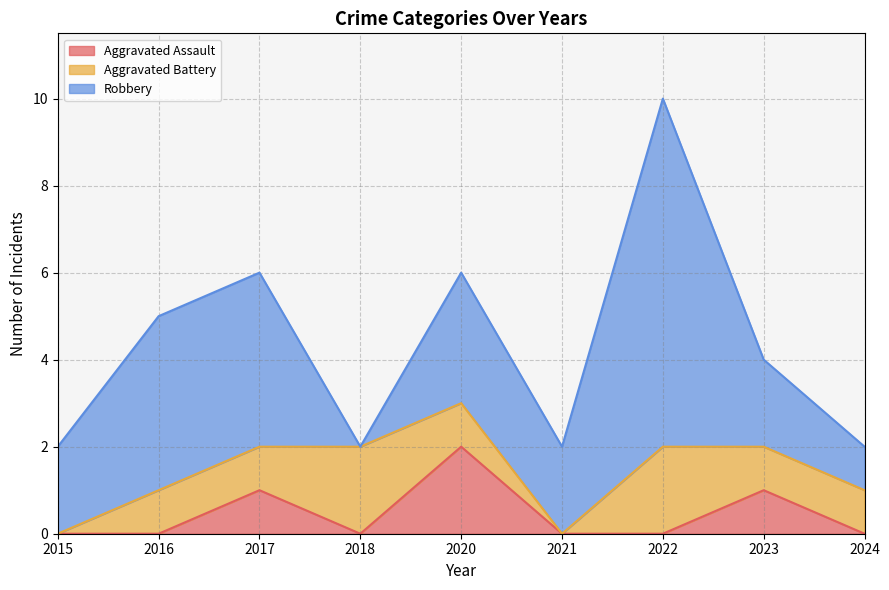

Between 2016 and 2017, which series saw the biggest shift?

Aggravated Assault